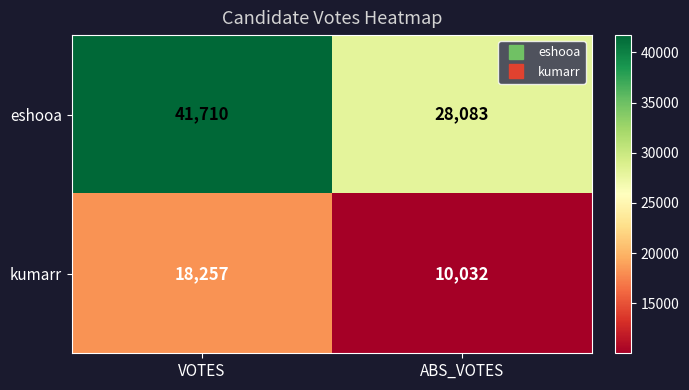

At ABS_VOTES, list the series in order from smallest to largest.

kumarr, eshooa